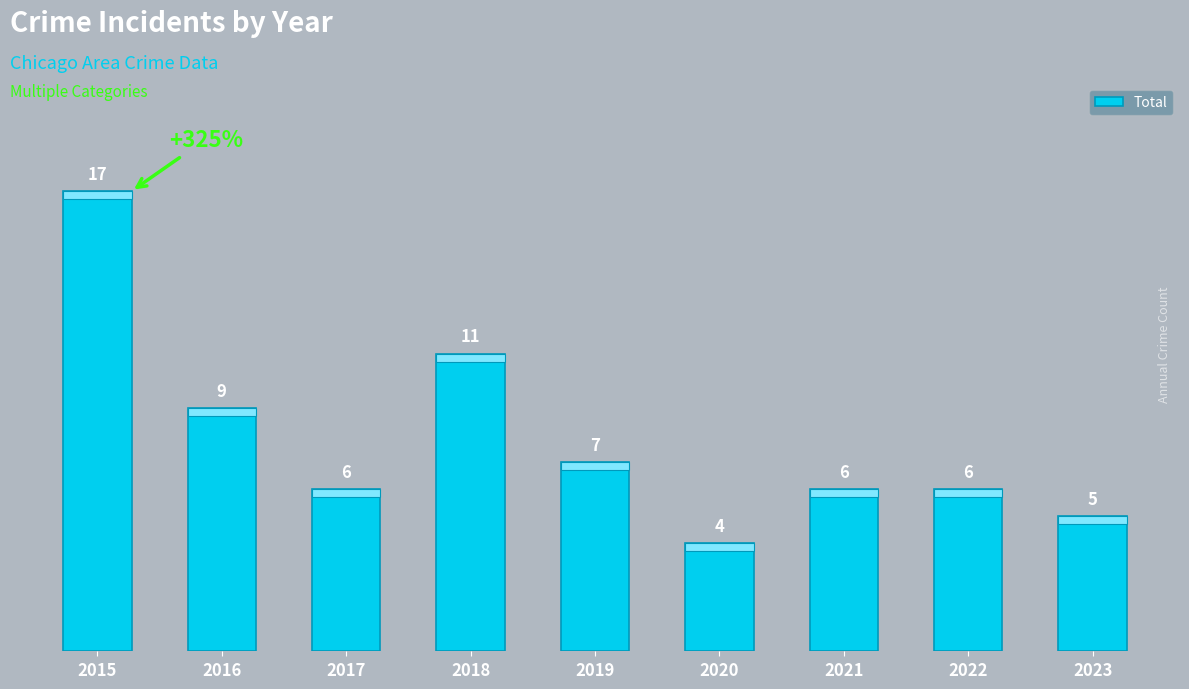

The chart shows a value of 6 at 2017. True or false?

True